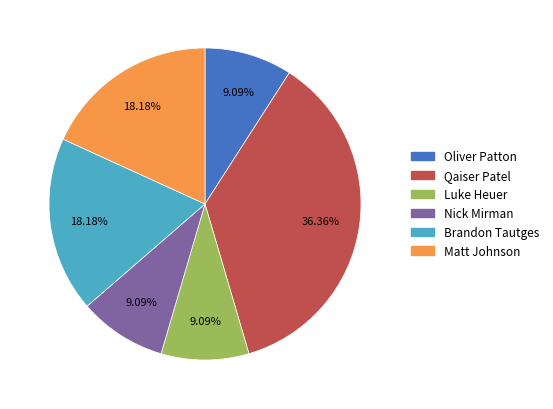

Does any single category account for the majority?

No